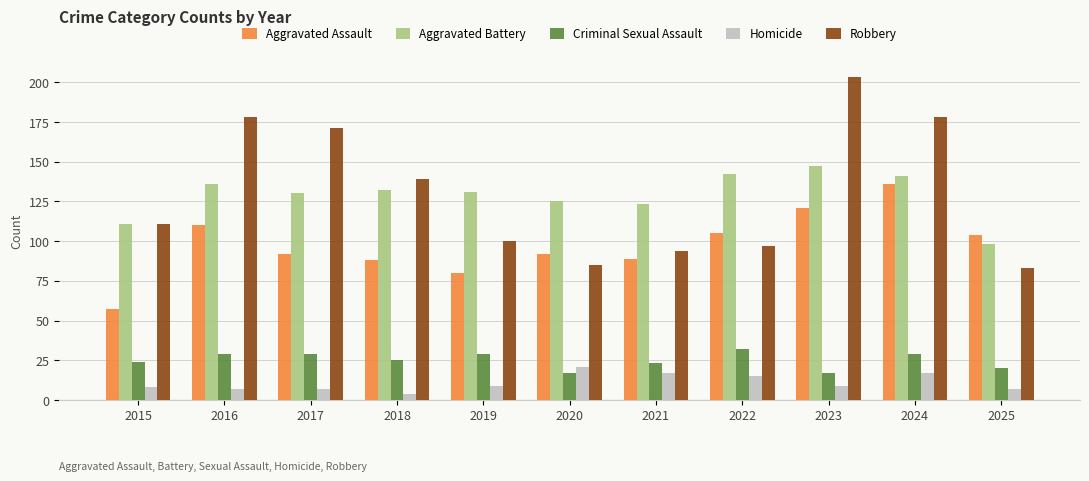

List the series in order of their peak value, lowest first.

Homicide, Criminal Sexual Assault, Aggravated Assault, Aggravated Battery, Robbery